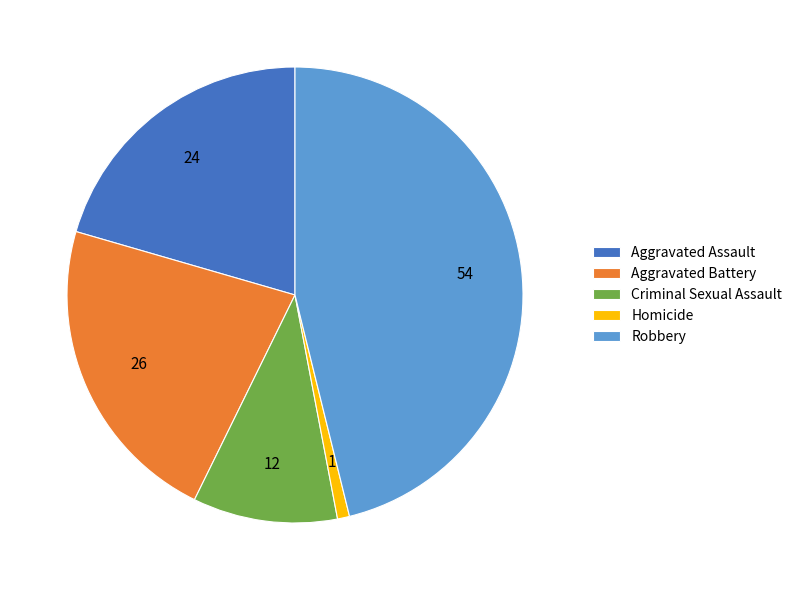

Which has a higher value, Aggravated Battery or Homicide?

Aggravated Battery